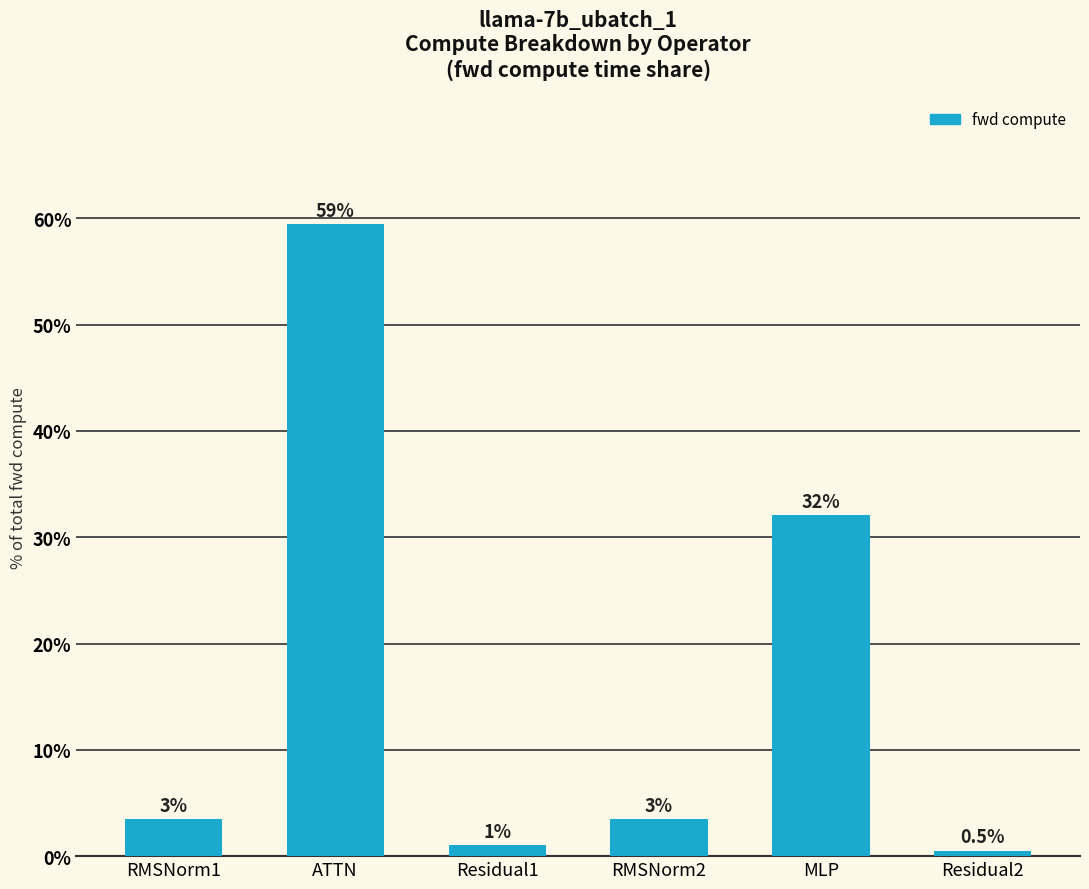

At which category does the chart reach its peak across all series?

ATTN